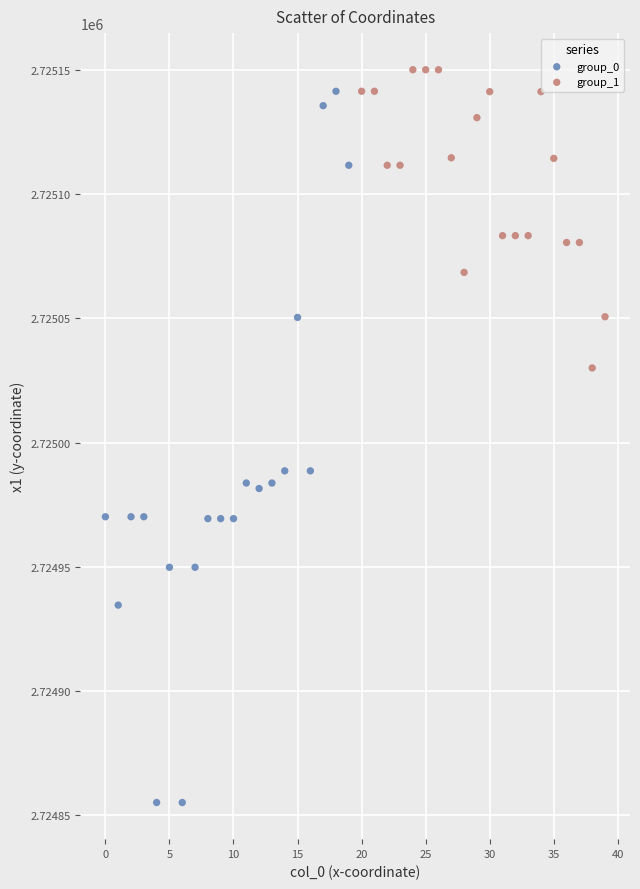

Which series has the widest spread of Y values?

group_0